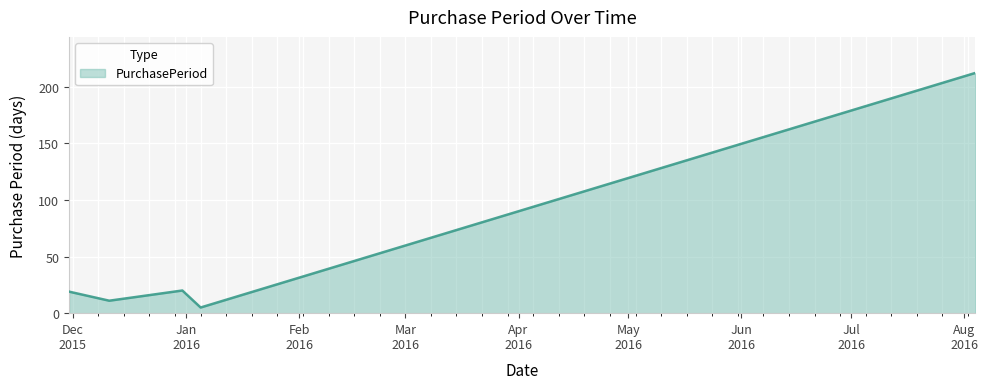

What is the difference between the second highest and minimum values?

15